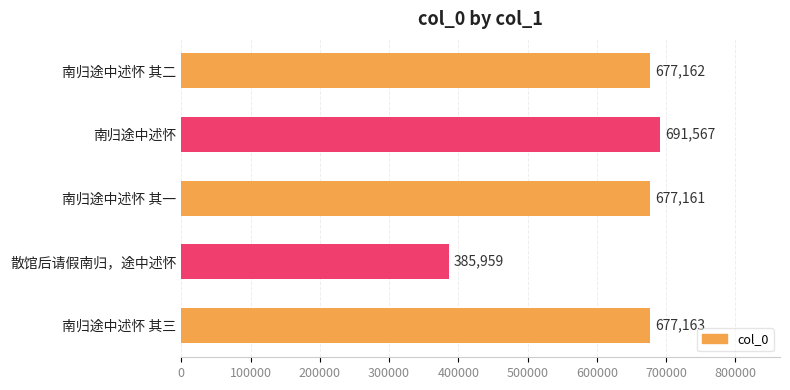

Does the chart contain stacked bars?

No